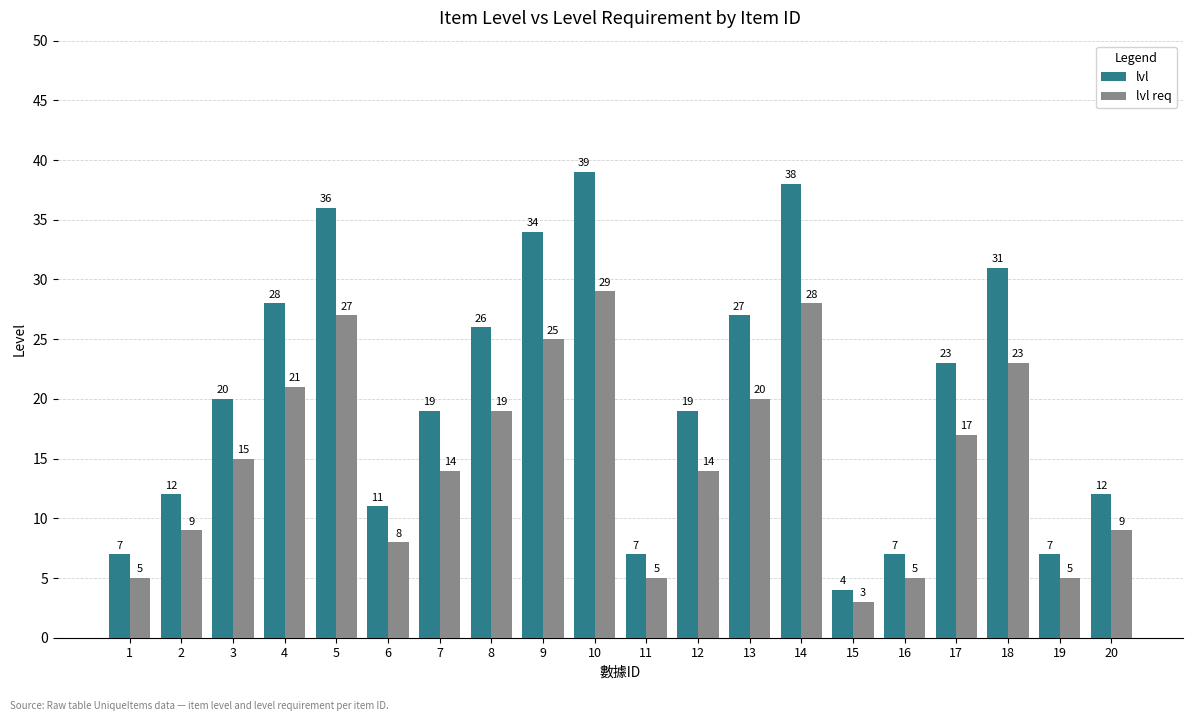

Which series changed the most between 1 and 20?

lvl